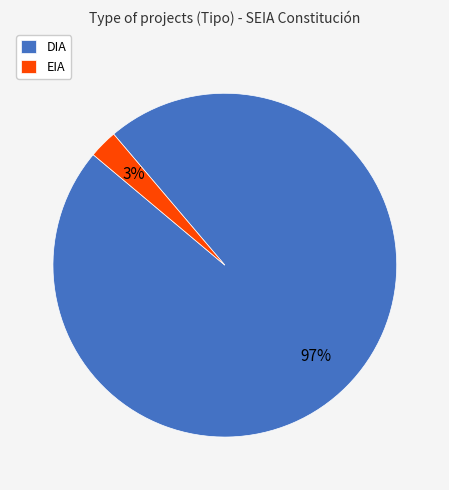

Which has a higher value, EIA or DIA?

DIA